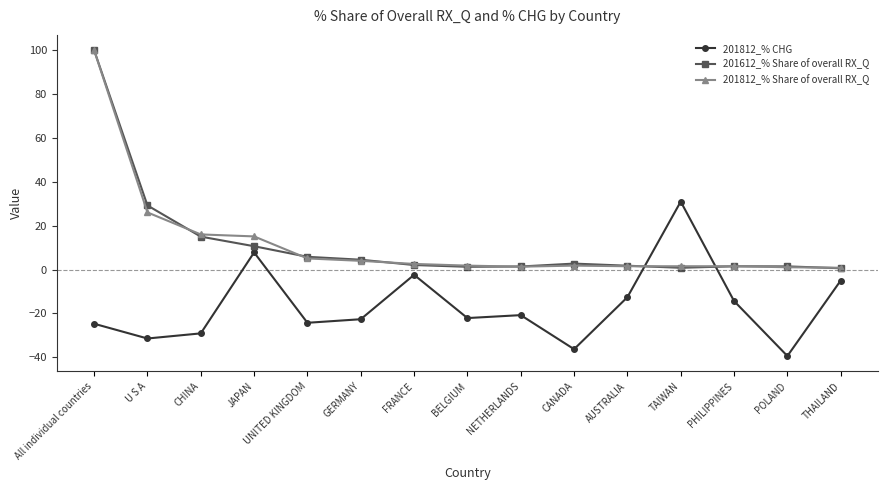

In 201812_% Share of overall RX_Q, how many points are higher than both neighbors (excluding endpoints)?

2